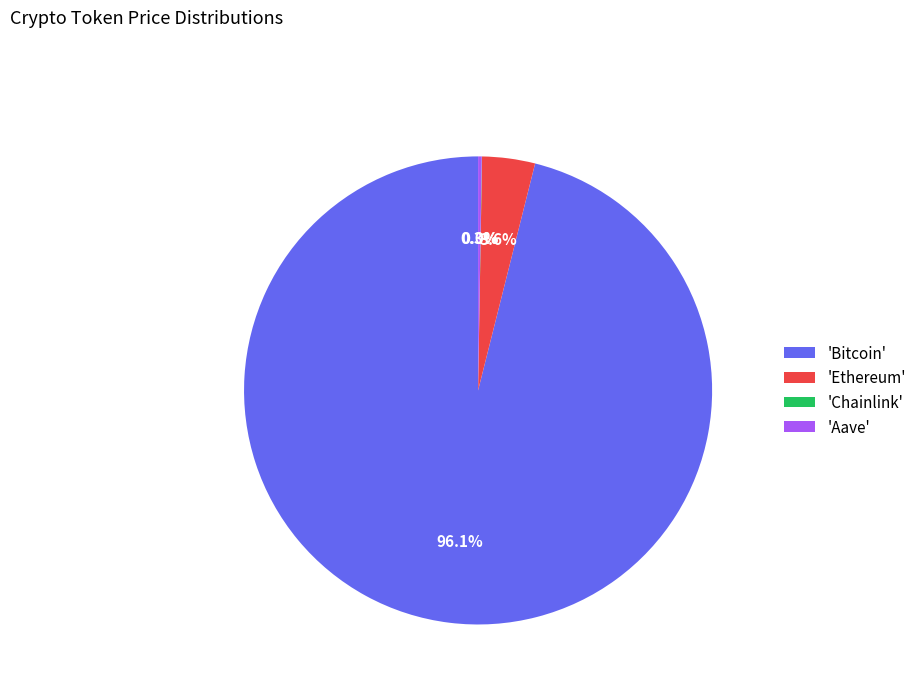

Which slice is the largest?

'Bitcoin'